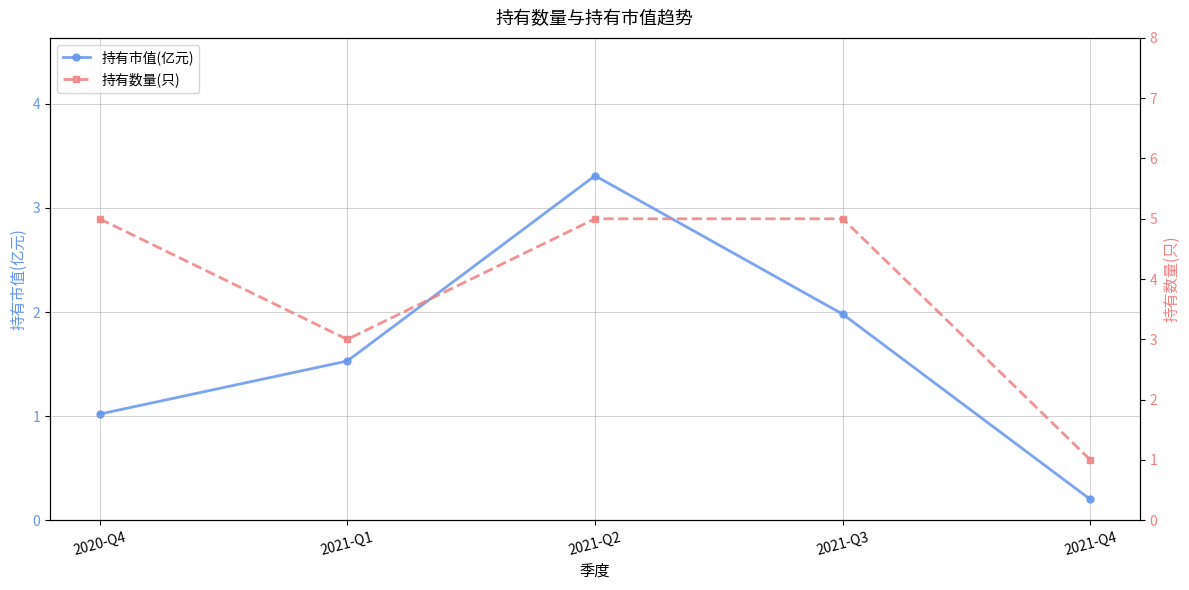

Between 2021-Q1 and 2021-Q4, which series saw the biggest shift?

持有数量(只)